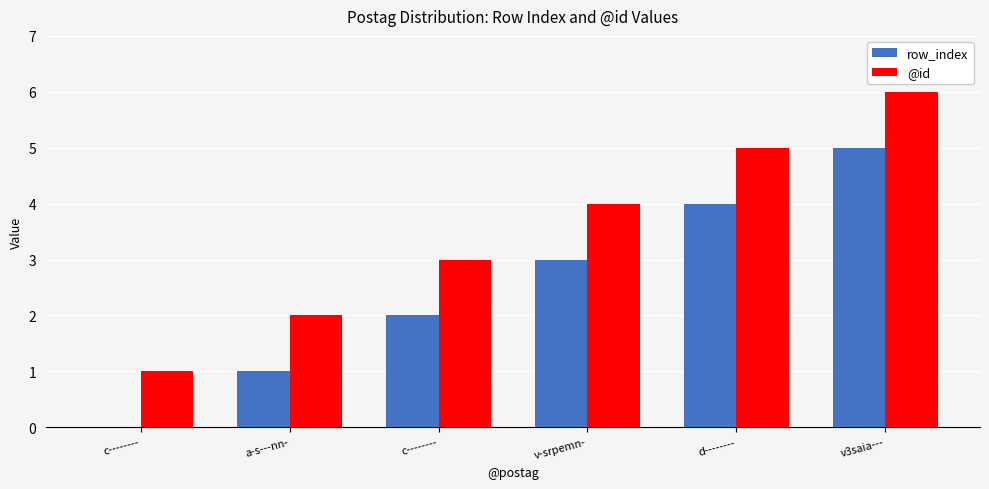

How many groups of bars are there?

6